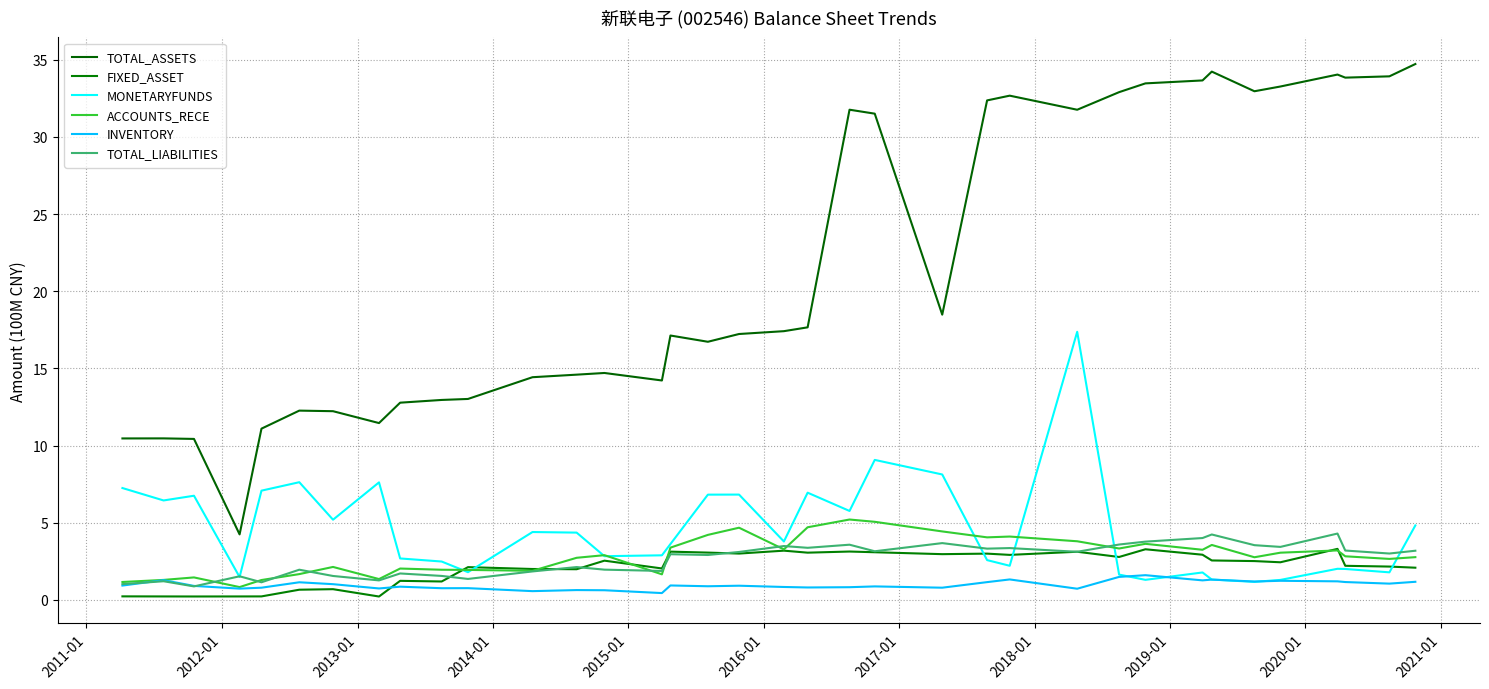

Reading left to right, transcribe all the data shown in this chart.

TOTAL_ASSETS: 10.5	10.5	10.4	4.2	11.1	12.3	12.2	11.5	12.8	13.0	13.0	14.4	14.6	14.7	14.2	17.1	16.7	17.2	17.4	17.7	31.8	31.5	18.5	32.4	32.7	31.8	32.9	33.5	33.7	34.2	33.0	33.3	34.0	33.8	33.9	34.7
FIXED_ASSET: 0.2	0.2	0.2	0.2	0.2	0.7	0.7	0.2	1.2	1.2	2.1	2.0	2.0	2.5	2.0	3.1	3.1	3.0	3.2	3.1	3.1	3.1	3.0	3.0	2.9	3.1	2.8	3.3	2.9	2.6	2.5	2.4	3.3	2.2	2.2	2.1
MONETARYFUNDS: 7.2	6.4	6.7	1.5	7.1	7.6	5.2	7.6	2.7	2.5	1.8	4.4	4.4	2.8	2.9	3.6	6.8	6.8	3.8	6.9	5.8	9.1	8.1	2.6	2.2	17.4	1.6	1.3	1.8	1.3	1.2	1.3	2.0	2.0	1.8	4.8
ACCOUNTS_RECE: 1.2	1.3	1.5	0.8	1.3	1.7	2.1	1.3	2.0	2.0	1.9	1.9	2.7	2.9	1.7	3.4	4.2	4.7	3.3	4.7	5.2	5.1	4.4	4.1	4.1	3.8	3.3	3.6	3.2	3.6	2.8	3.1	3.2	2.8	2.7	2.8
INVENTORY: 0.9	1.3	0.9	0.7	0.8	1.1	1.0	0.7	0.9	0.8	0.8	0.6	0.6	0.6	0.4	0.9	0.9	0.9	0.8	0.8	0.8	0.9	0.8	1.2	1.3	0.7	1.5	1.6	1.3	1.3	1.2	1.2	1.2	1.2	1.1	1.2
TOTAL_LIABILITIES: 1.0	1.2	0.9	1.5	1.1	2.0	1.5	1.3	1.7	1.6	1.4	1.8	2.1	2.0	1.9	3.0	2.9	3.1	3.5	3.4	3.6	3.2	3.7	3.3	3.4	3.1	3.6	3.8	4.0	4.2	3.5	3.4	4.3	3.2	3.0	3.2